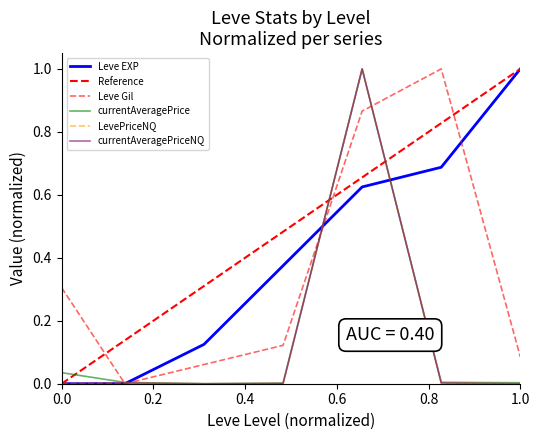

Between which two adjacent categories do Leve EXP and Leve Gil first intersect?

15 and 20